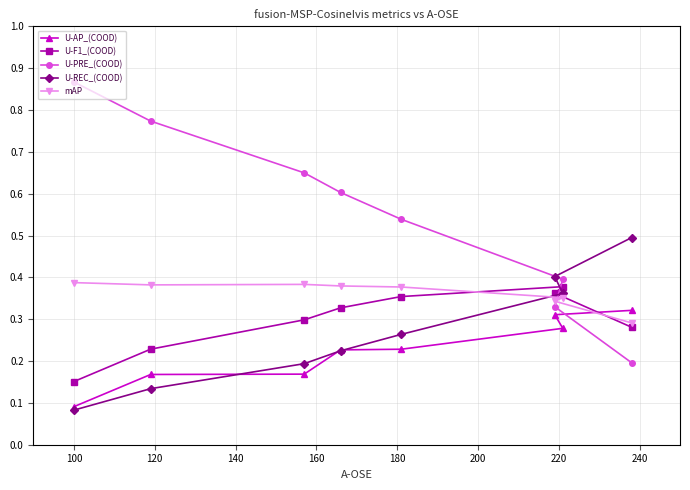

At how many categories does at least one series exceed 0?

8